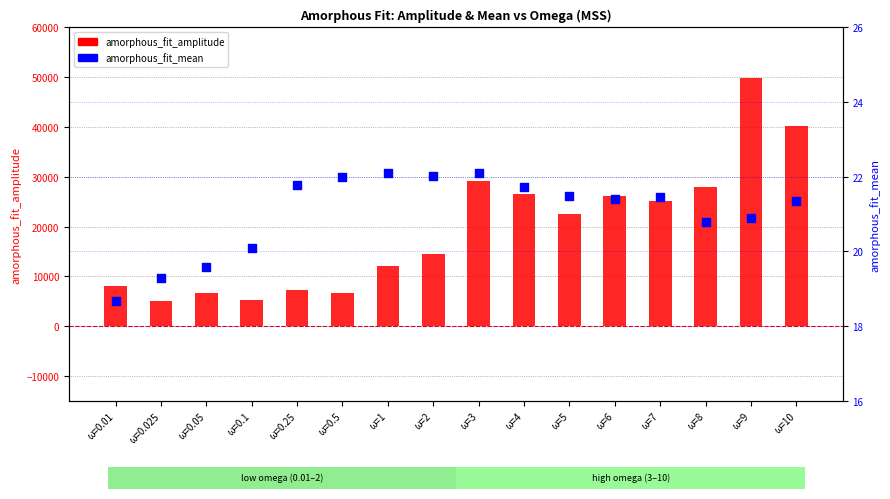

What are all the series names shown in the legend?

amorphous_fit_amplitude, amorphous_fit_mean